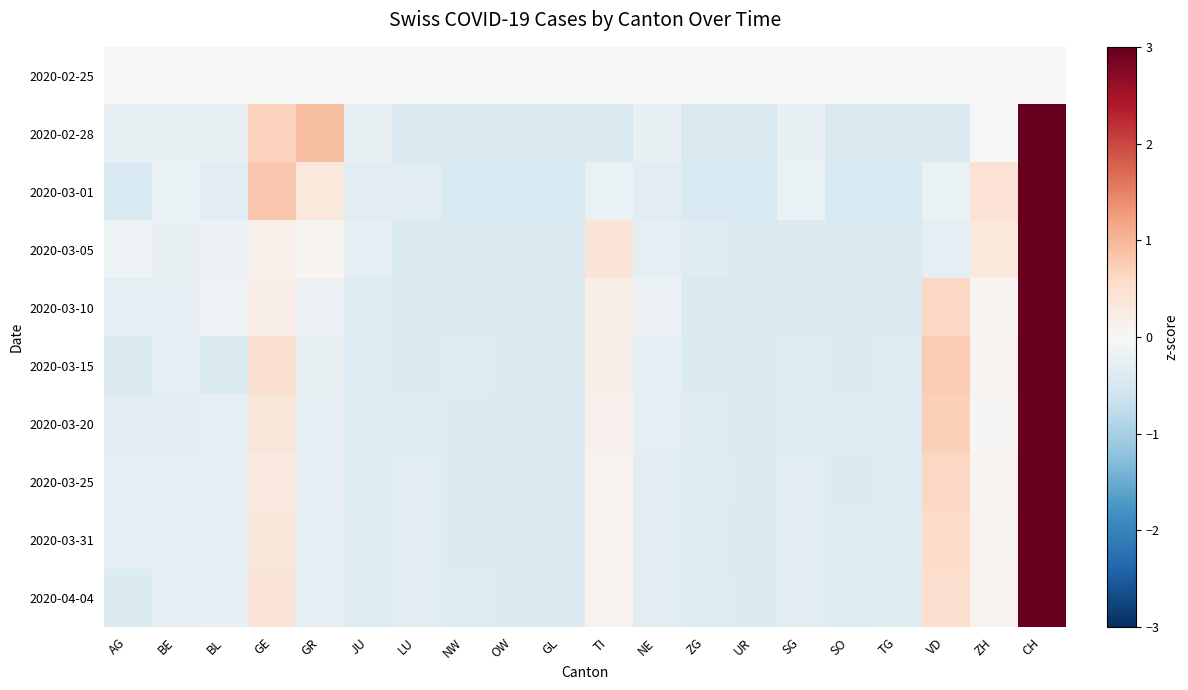

What is the total value across all series at GE?

3.7